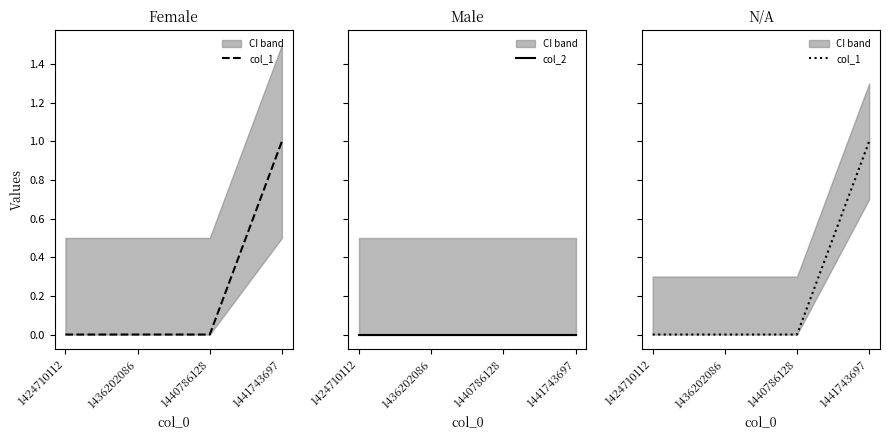

List the series in order of their overall mean, lowest first.

col_2, col_1